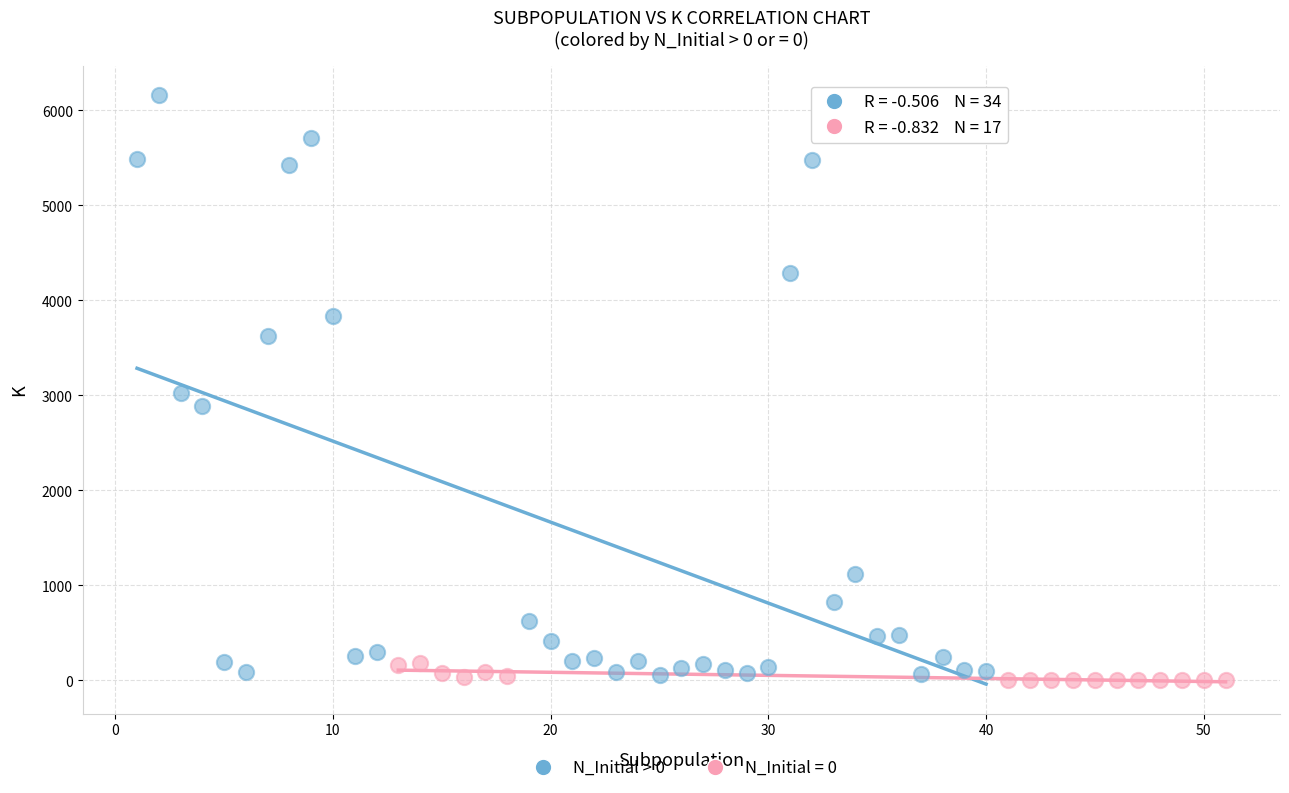

Which series contains the highest Y value?

N_Initial > 0